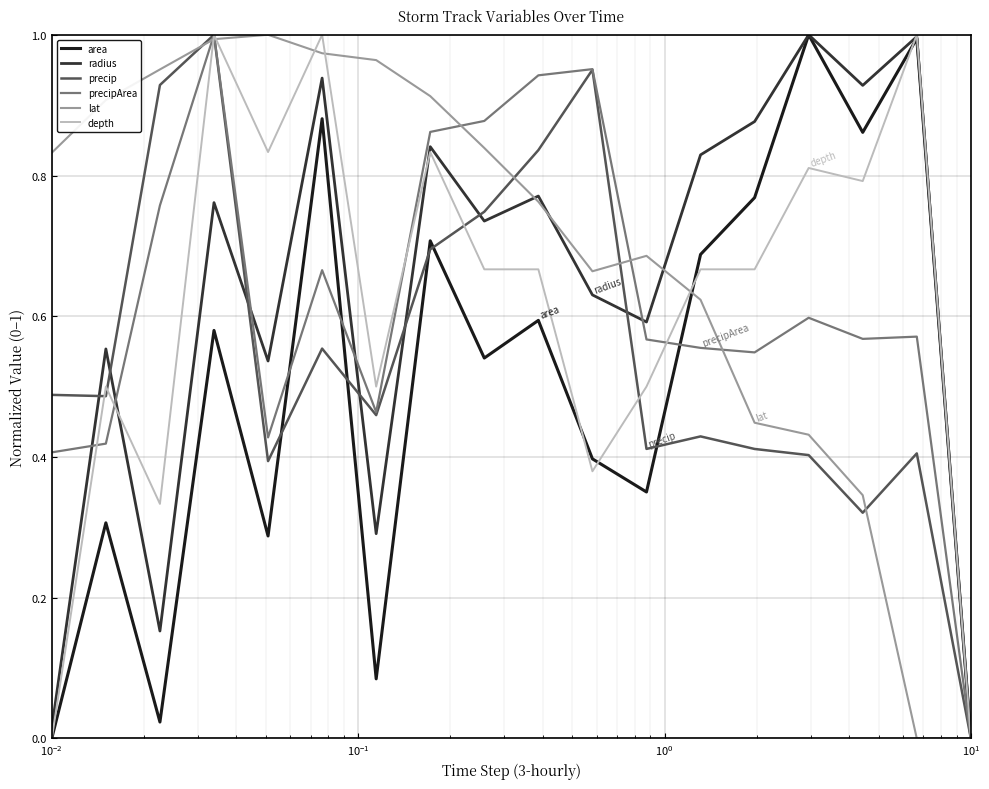

Which series has the largest total across all categories?

lat